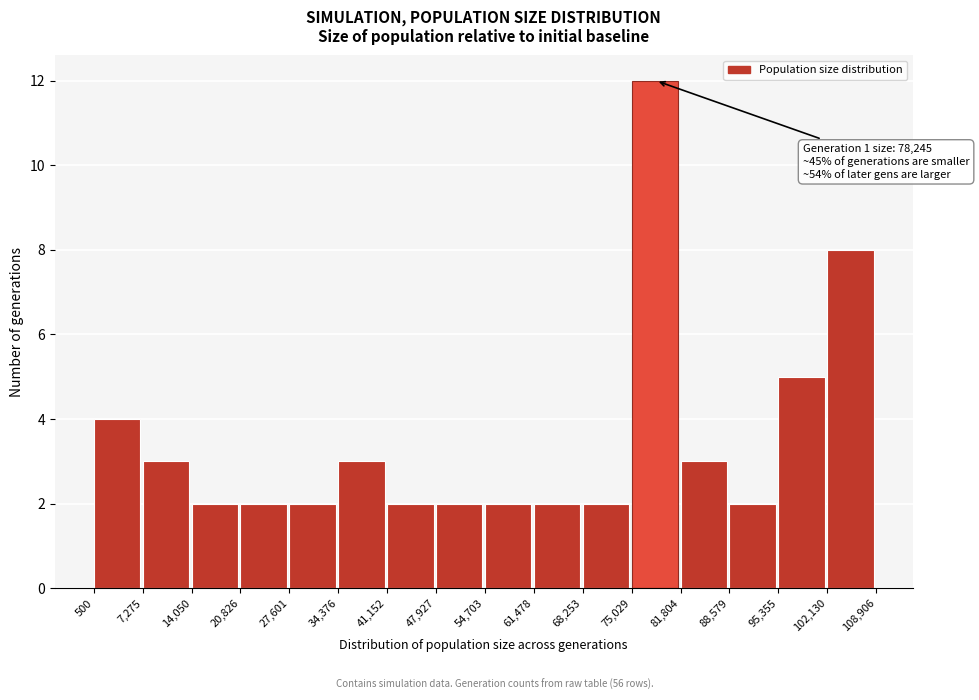

Over which range of the x-axis is the bar tallest?

75,029 to 81,804